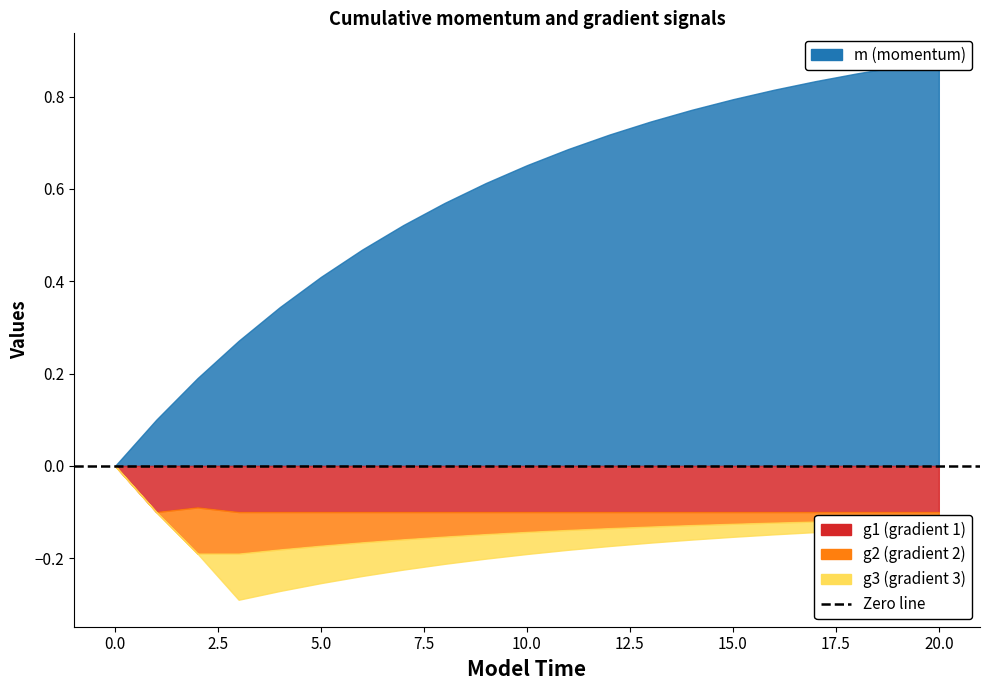

At which category is the sum across all series the highest?

20